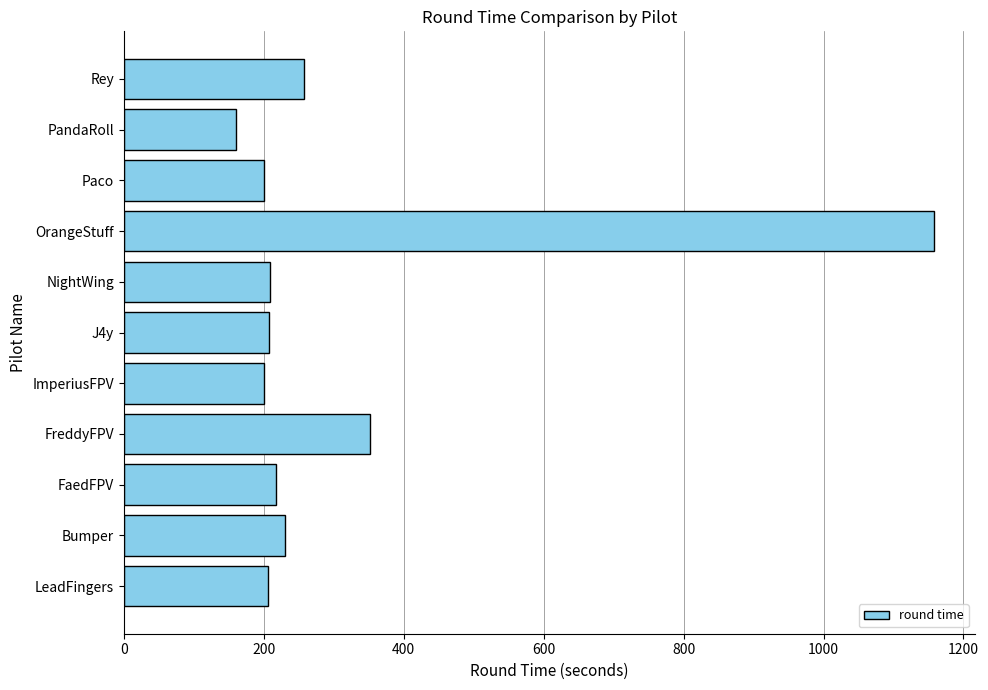

What value does the data have at Bumper?

230.6